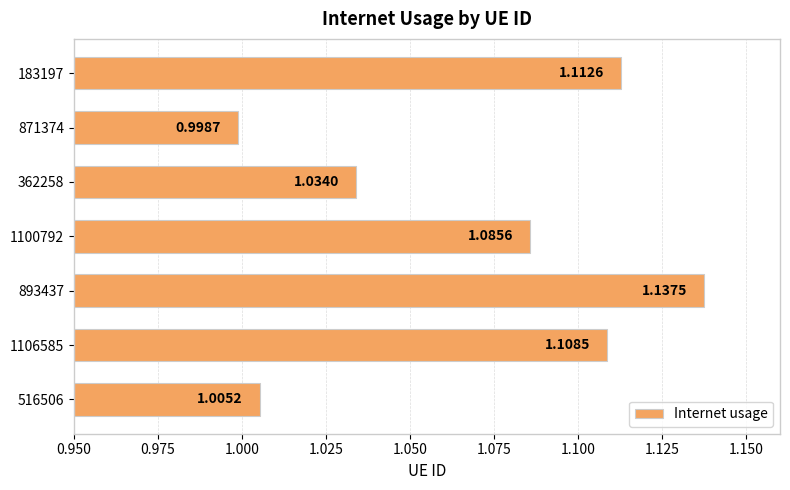

Which has a higher value, 1106585 or 516506?

1106585